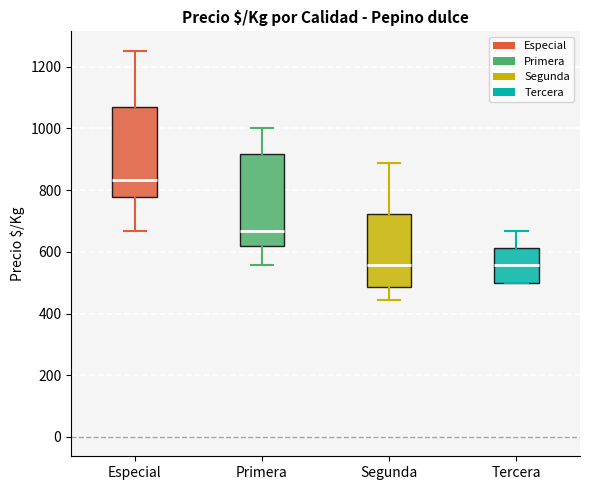

Where is the lower edge of the box for Primera on the y-axis? The values are not printed on the chart, so give them approximately, as read against the axis.

620